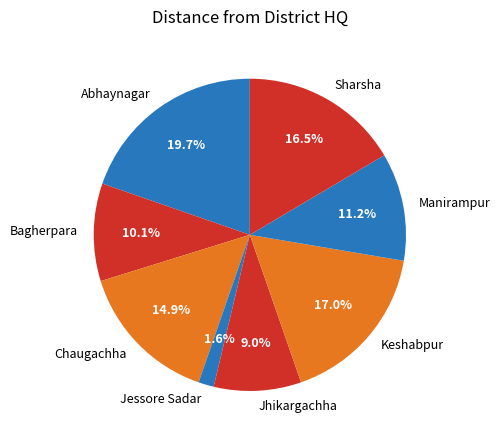

To the nearest percent, what percentage of the pie is Chaugachha?

15%